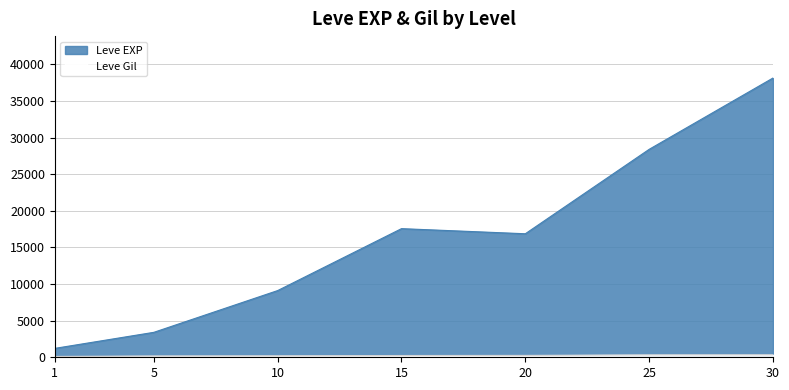

What is the difference between the maximum and second lowest values in the Leve Gil series?

546